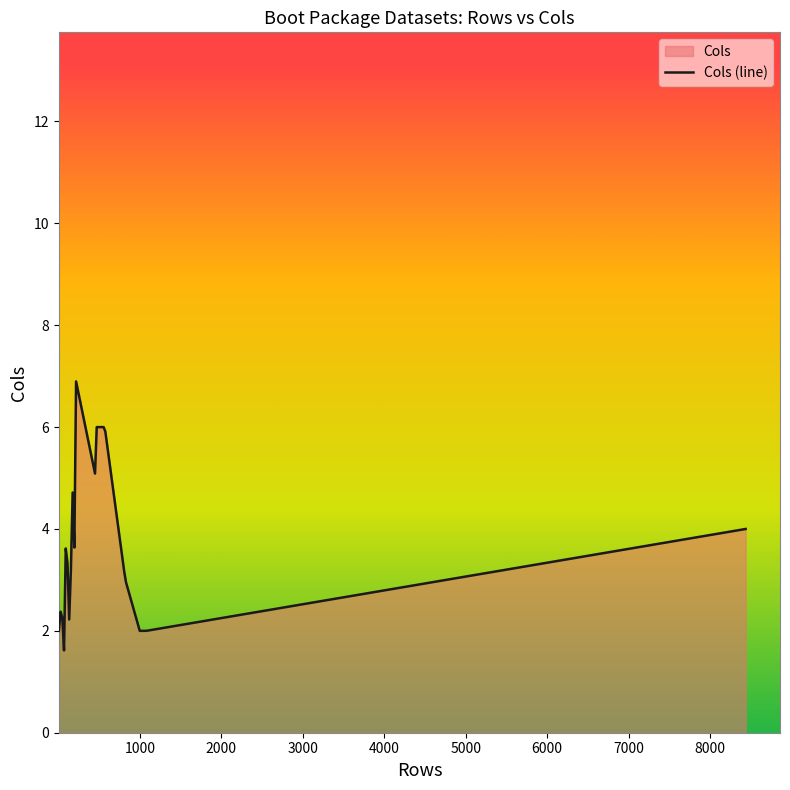

What is the difference between the maximum and second lowest values?

4.9